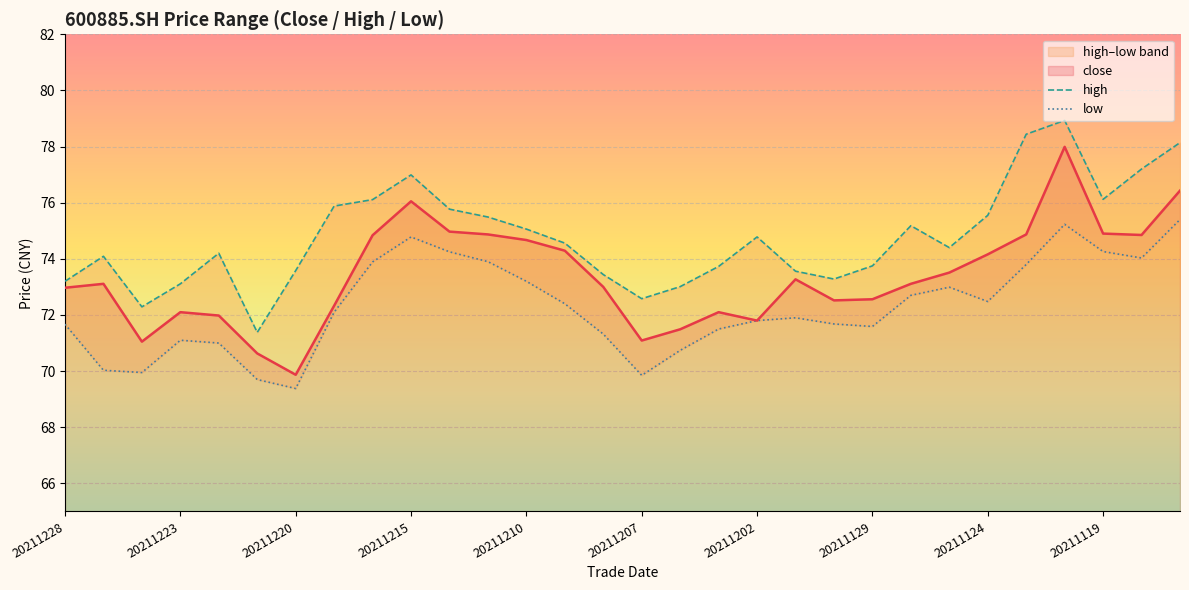

The close series shows 71.1 at 20211207. True or false?

True